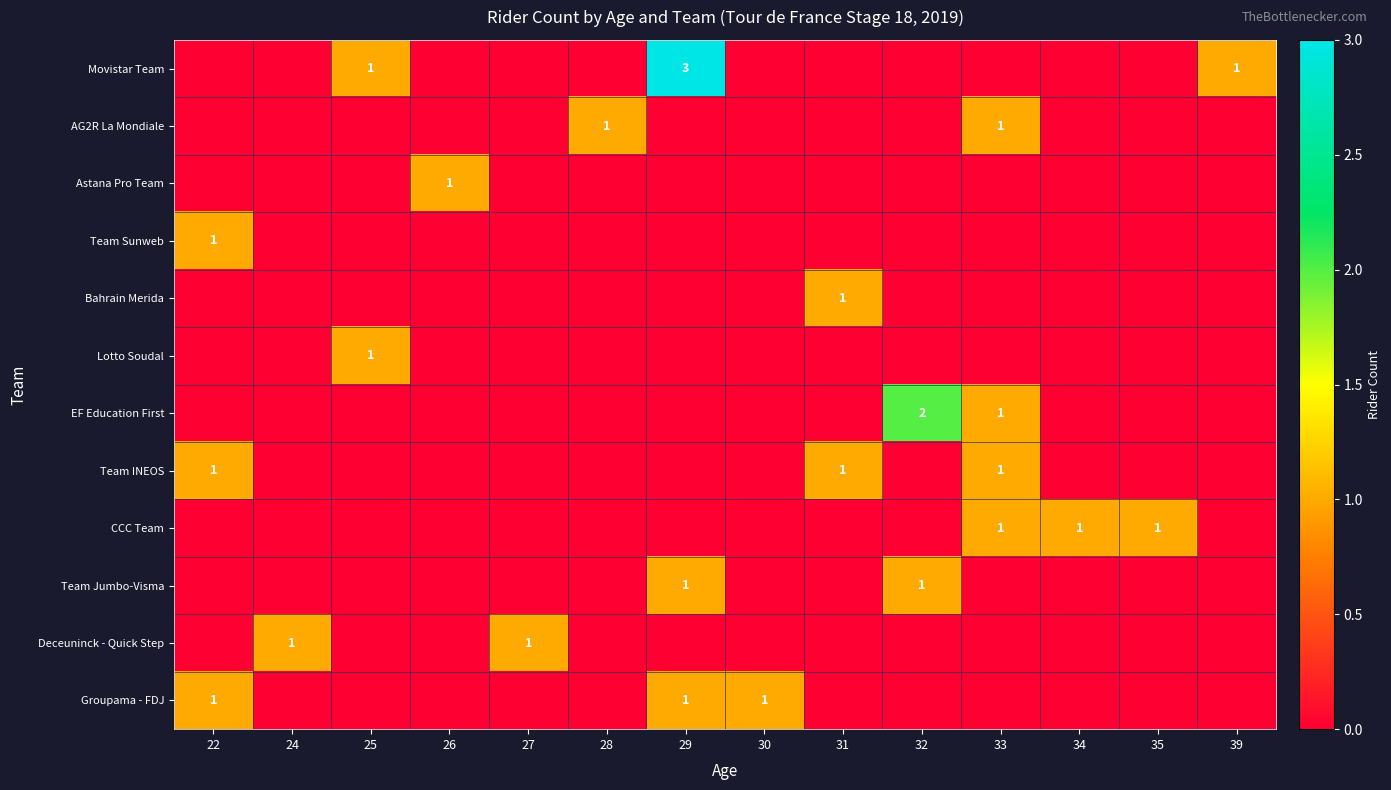

How many data points does each series have?

14